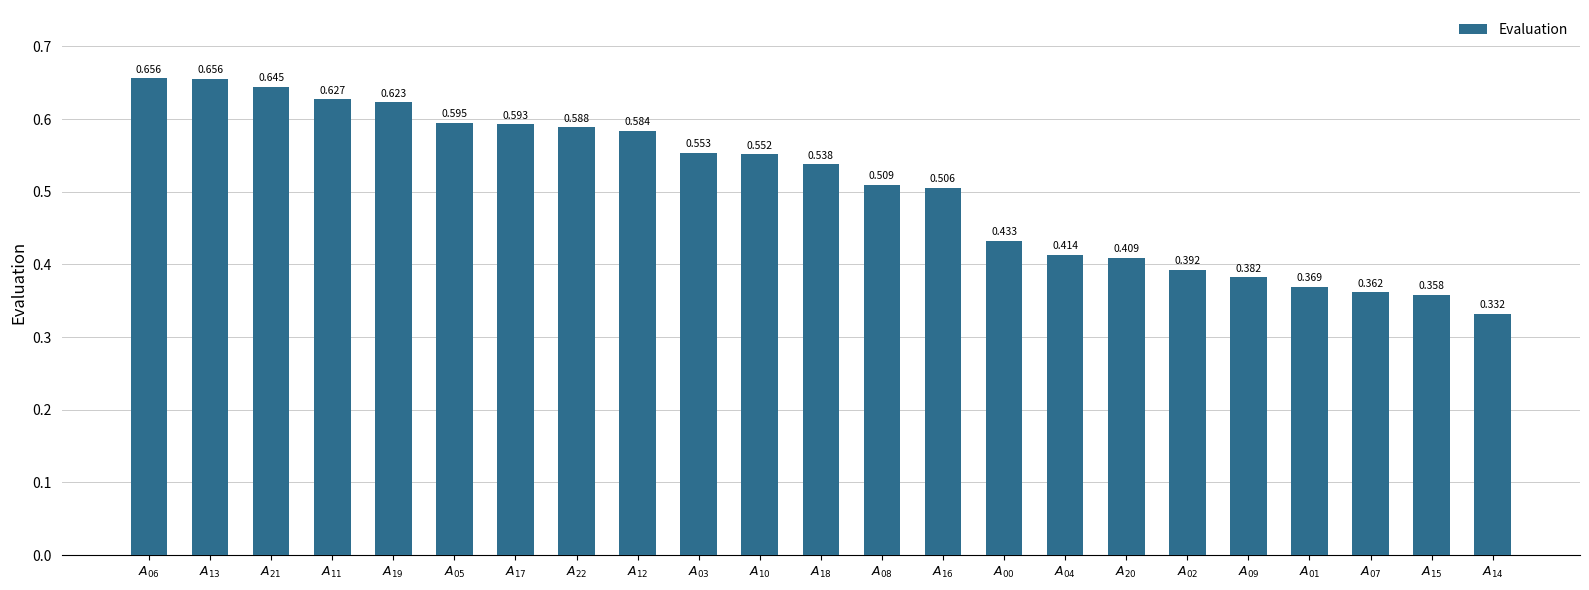

The value at $A_{13}$ is 0.3. True or false?

False